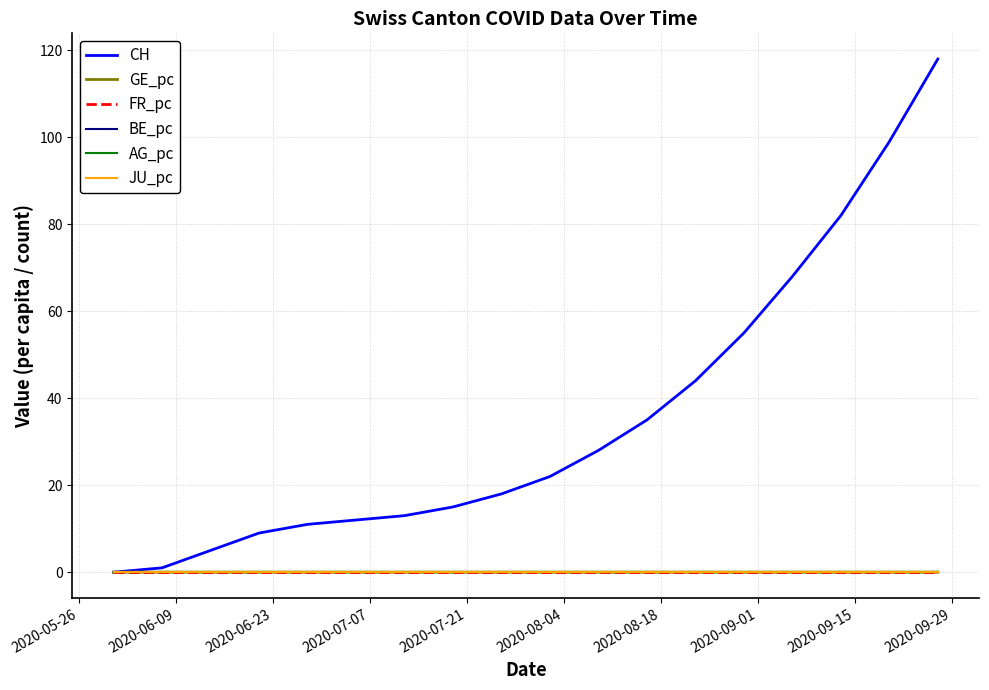

What is the greatest value displayed?

118.0